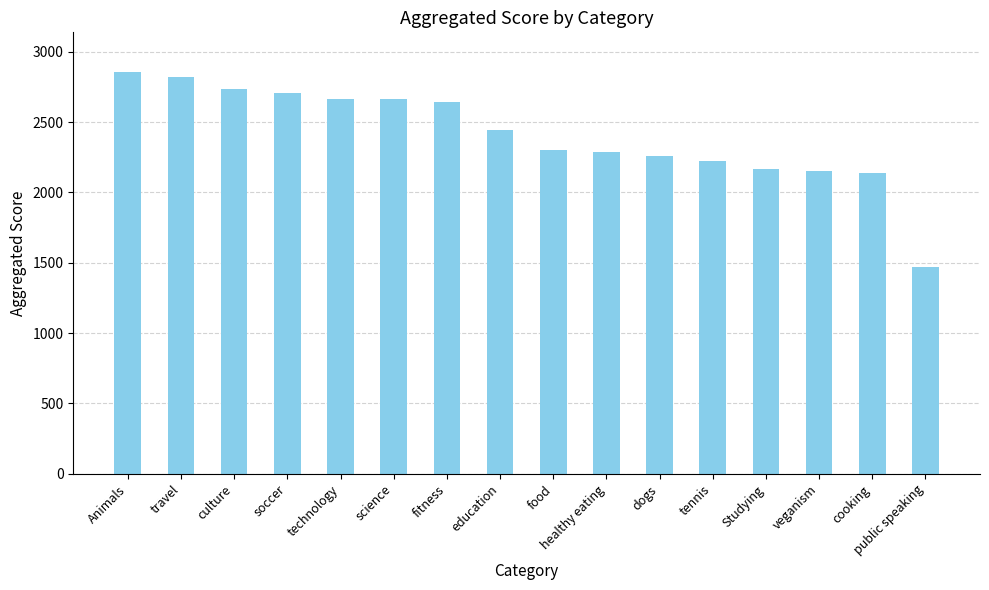

What is the label of the 9th bar from the left?

food